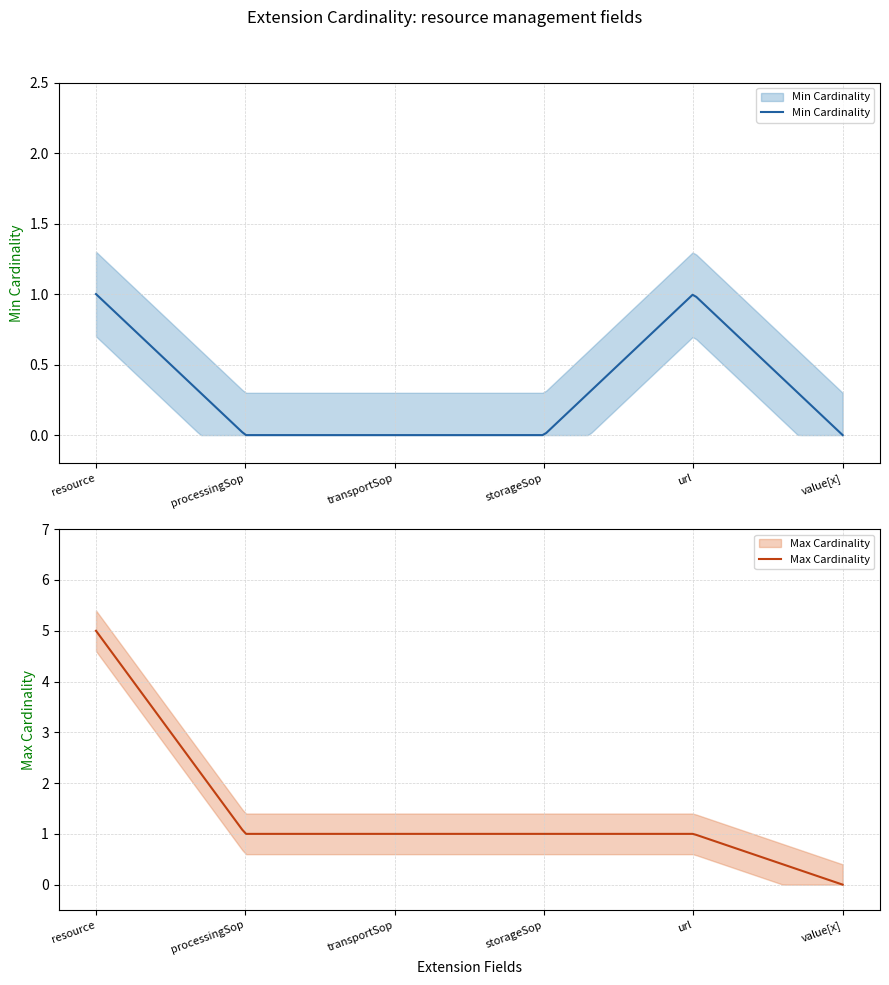

Which series has the widest spread of values?

Max Cardinality